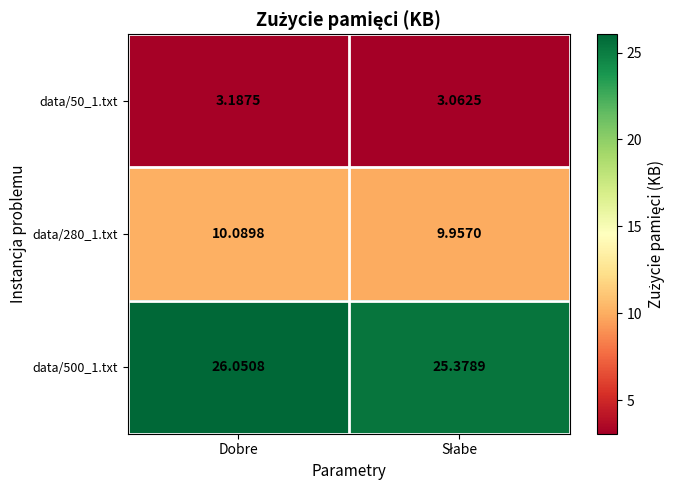

At which label does data/500_1.txt reach its peak?

Dobre